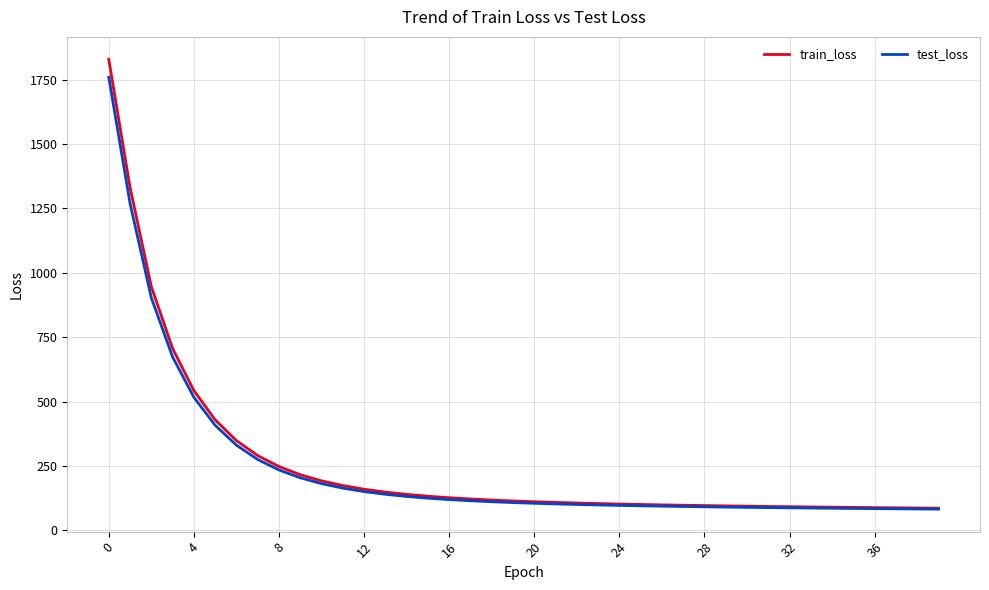

Is this an area chart (filled region under the line)?

No